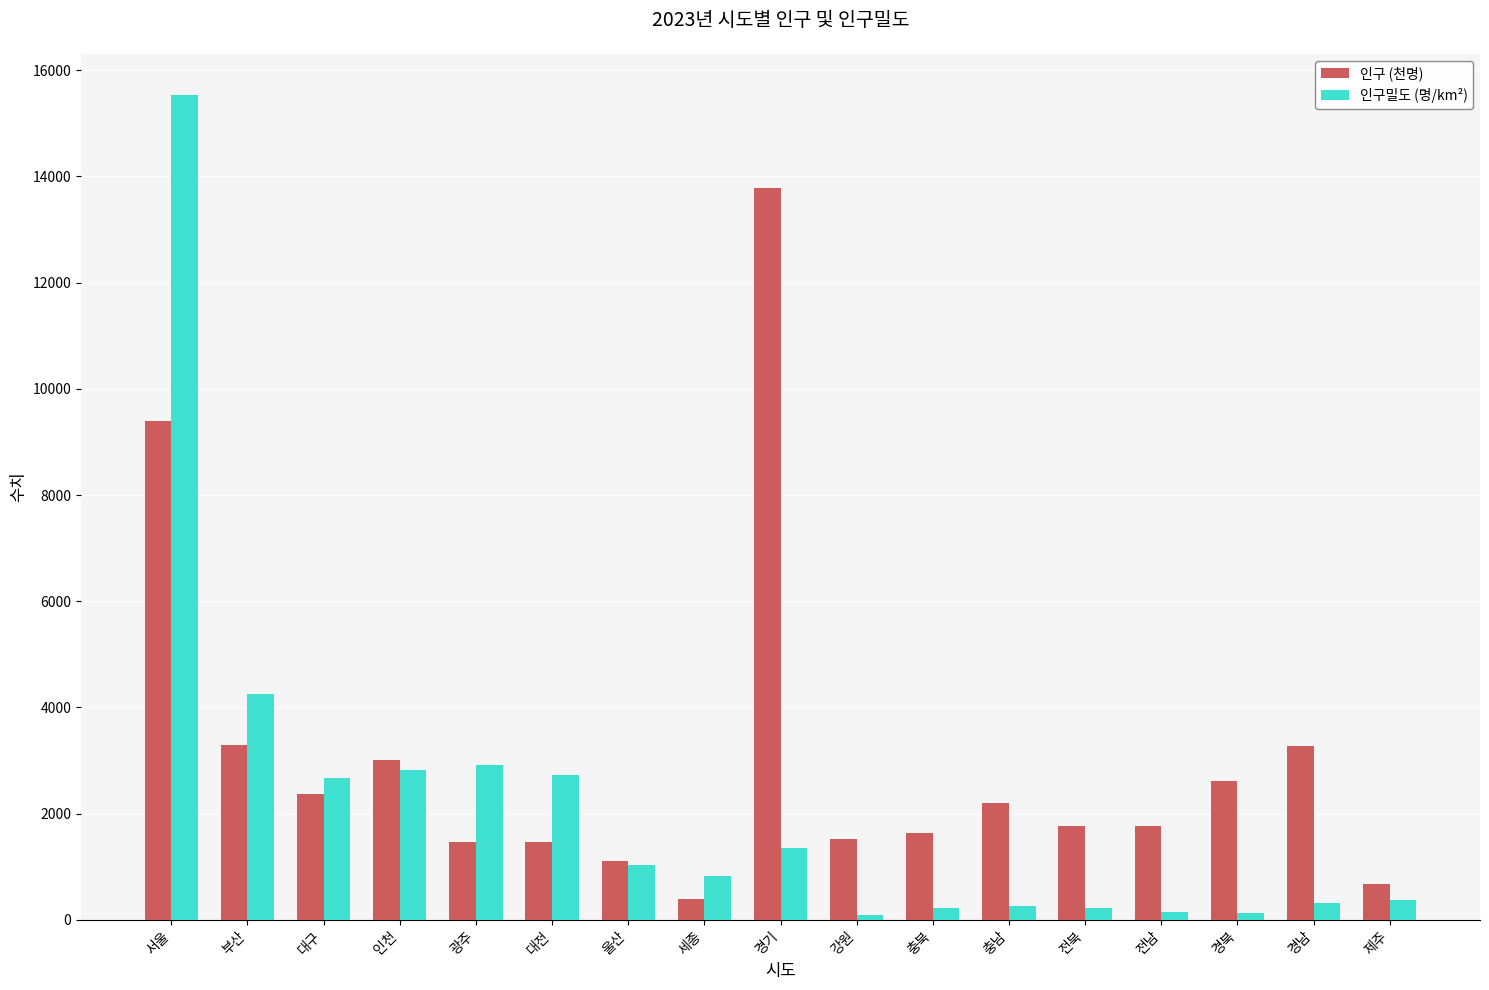

What is the difference between the second highest and minimum values in the 인구밀도 (명/km²) series?

4167